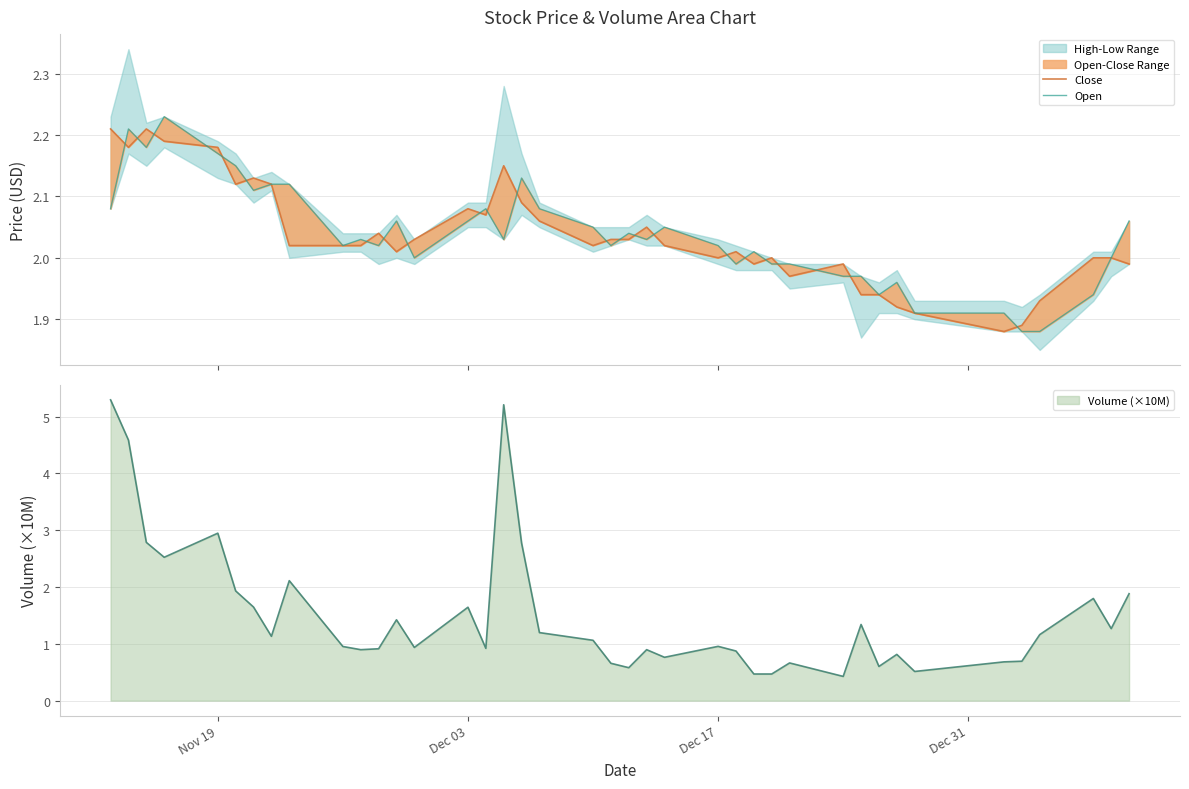

What is the value of the Open point at the 12th from the left?

2.0